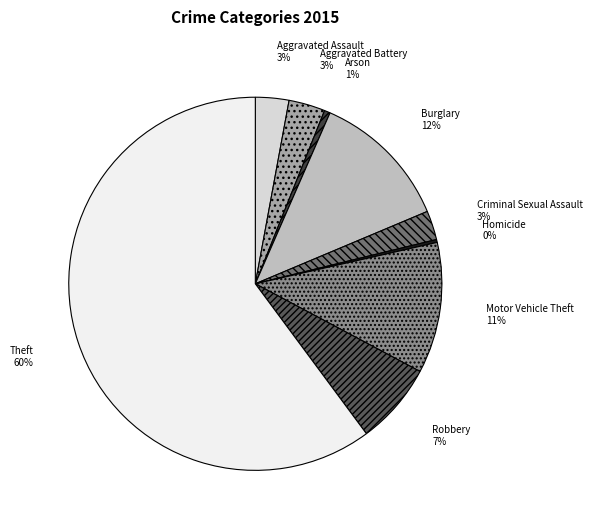

To the nearest percent, what is the difference between the largest and smallest slice percentages?

60%